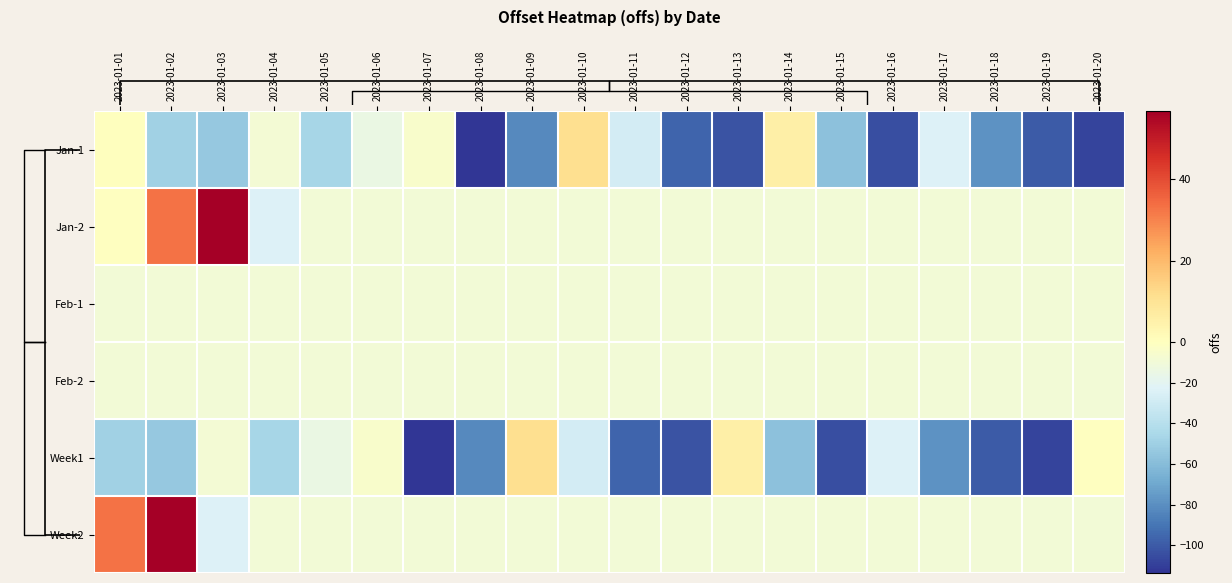

At how many categories does at least one series exceed -71?

20